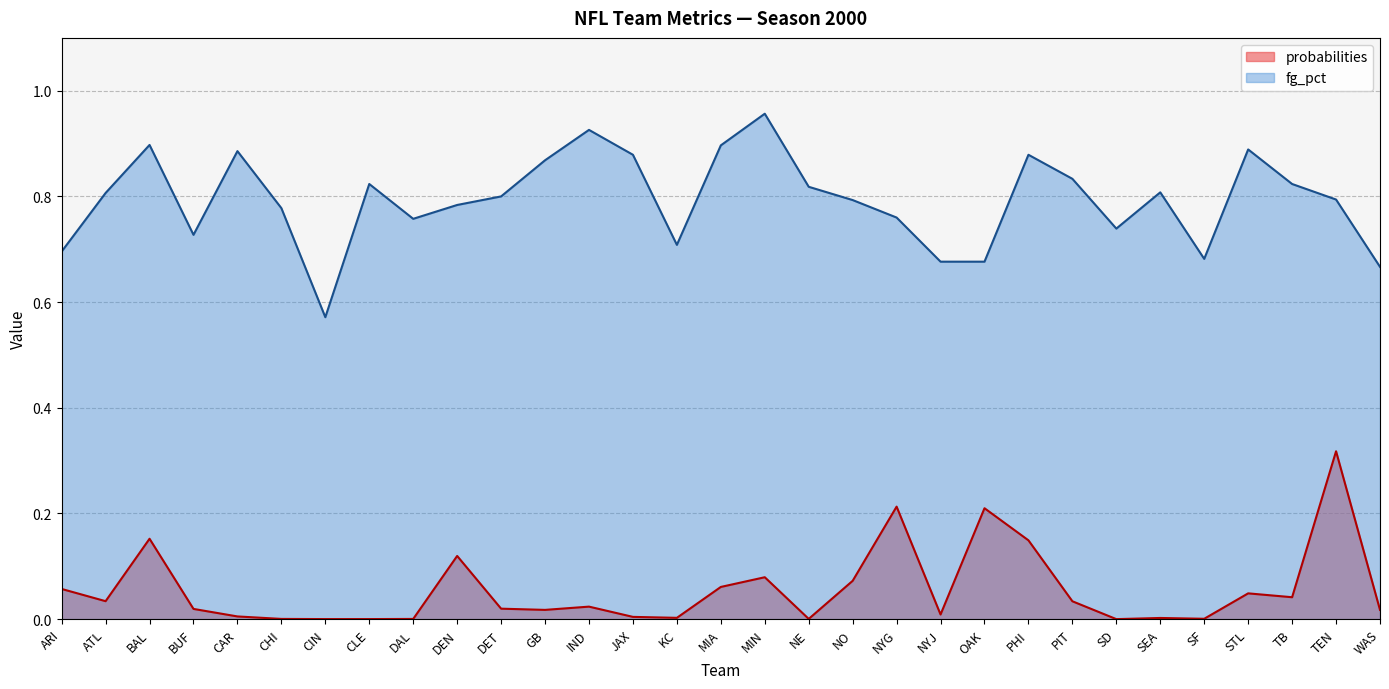

Which has a higher value, PHI or CAR?

PHI